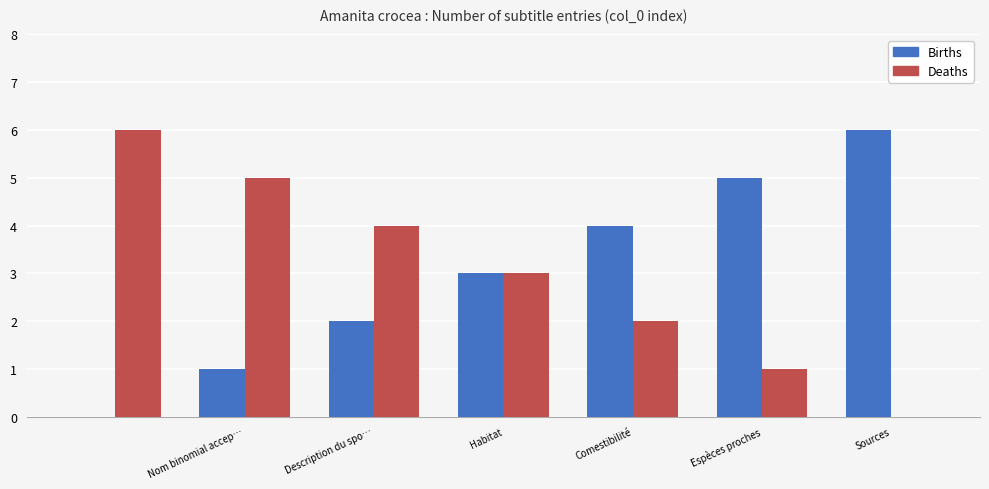

What is the maximum value for Deaths?

6